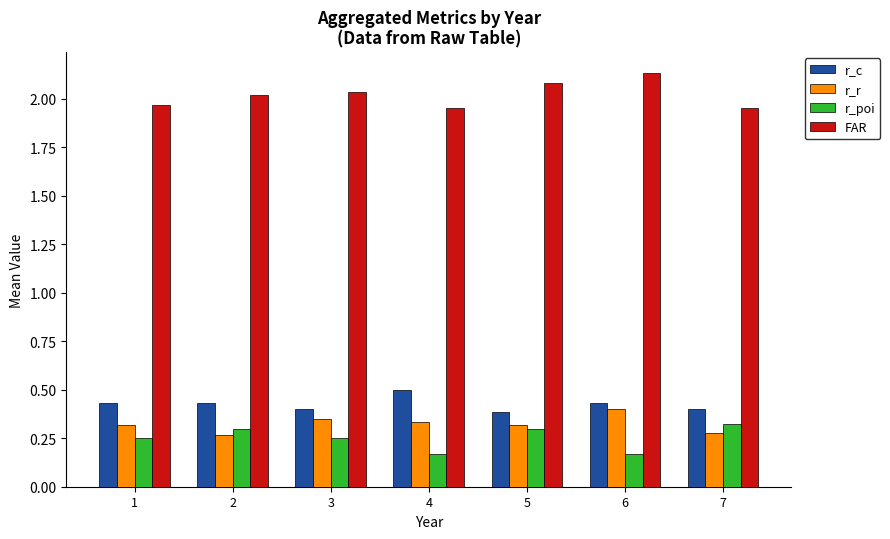

Which label corresponds to the largest value in the chart?

6